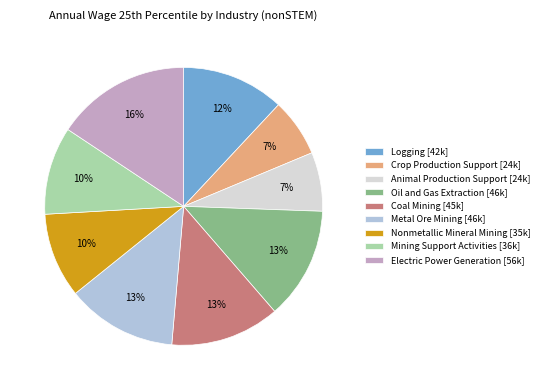

The Crop Production Support [24k] slice represents 1% of the pie. True or false?

False